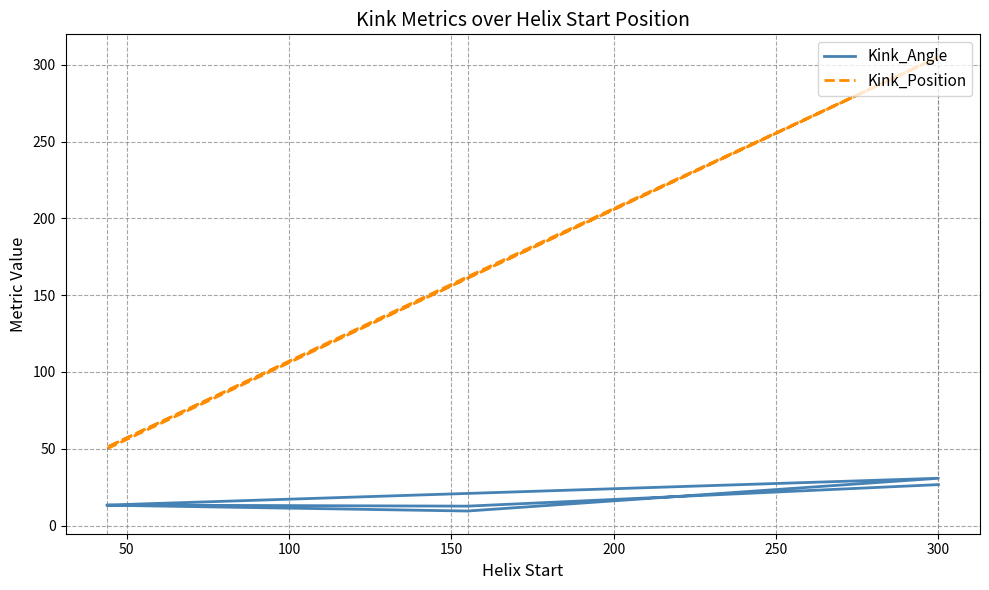

What is the value of the Kink_Angle point at the 6th from the left?

26.7